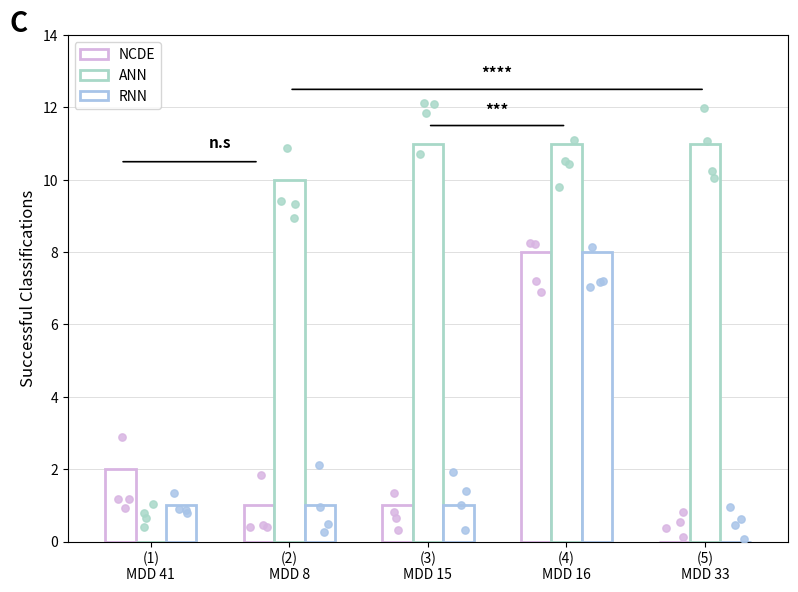

Which series has the largest total across all categories?

ANN